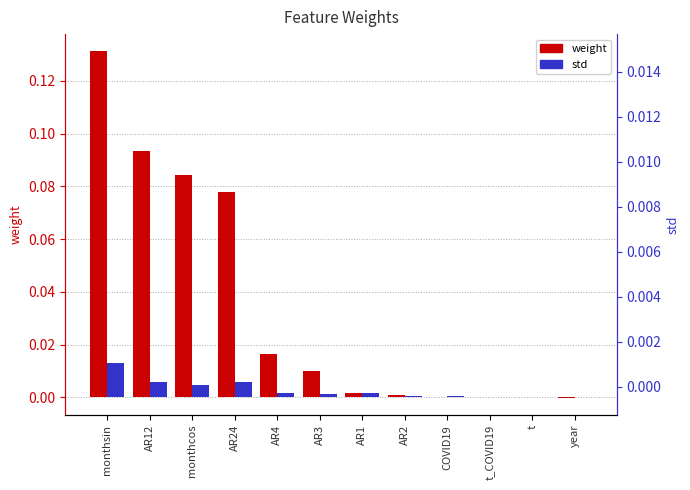

Which series has the widest spread of values?

weight